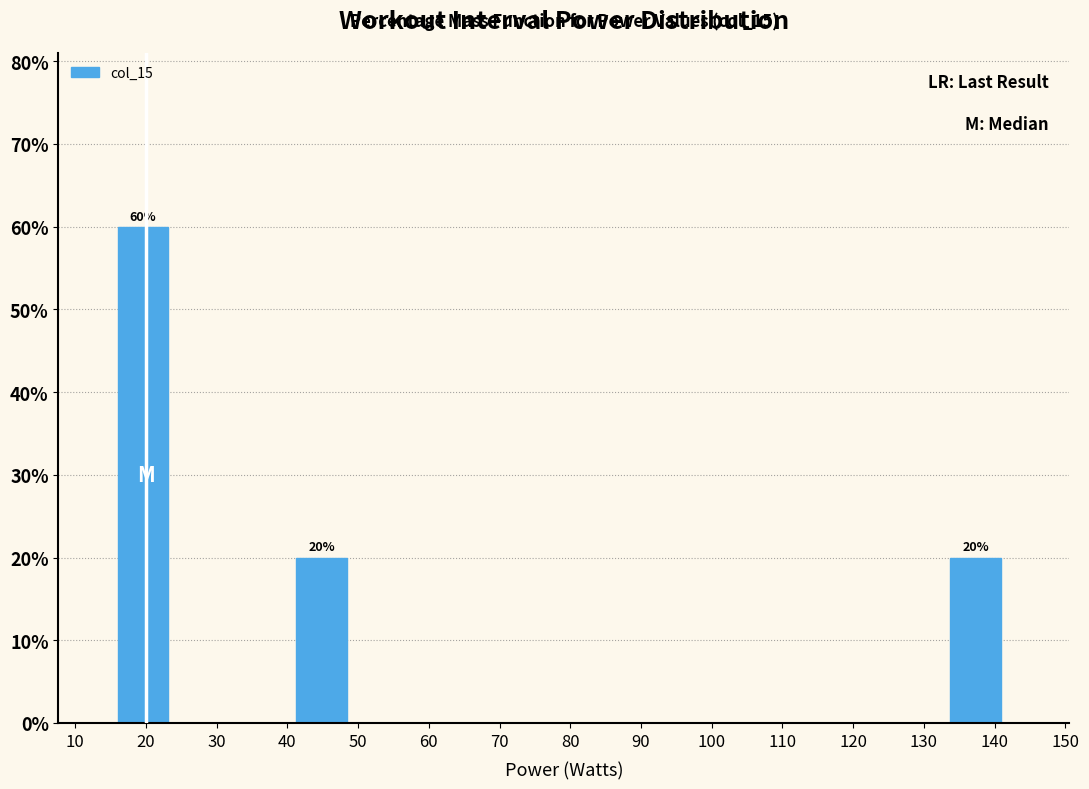

Which range on the x-axis has the tallest bar?

16 to 24